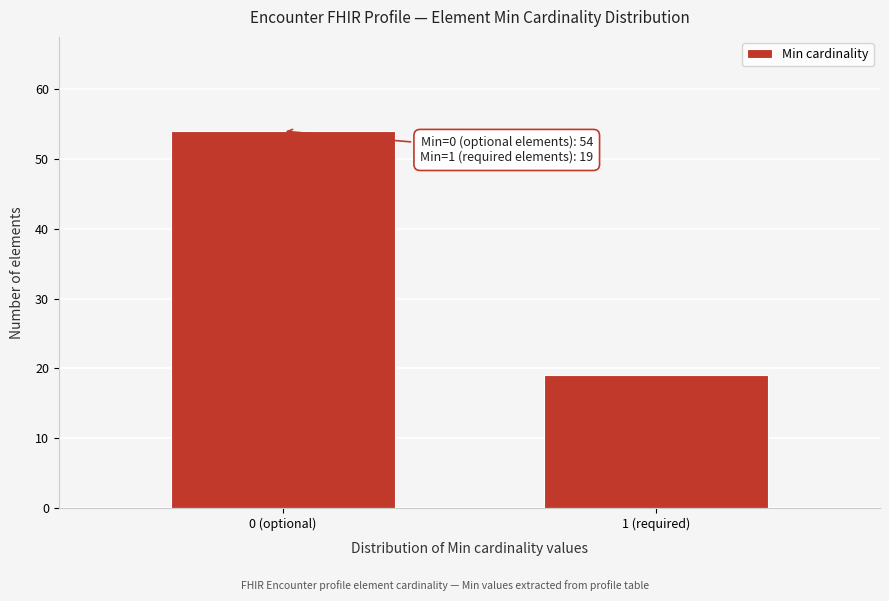

Reading right to left, transcribe all the data shown in this chart.

1 (required)=19	0 (optional)=54